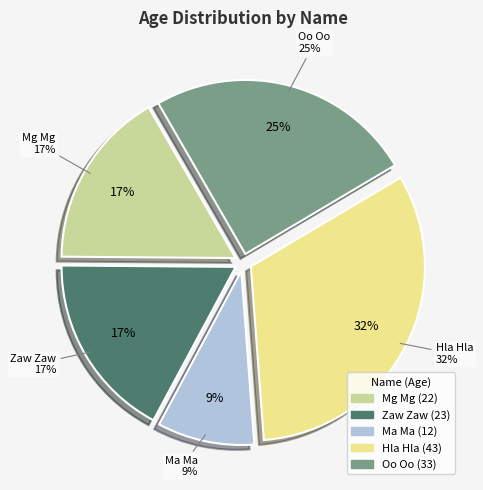

How many segments does this pie chart have?

5